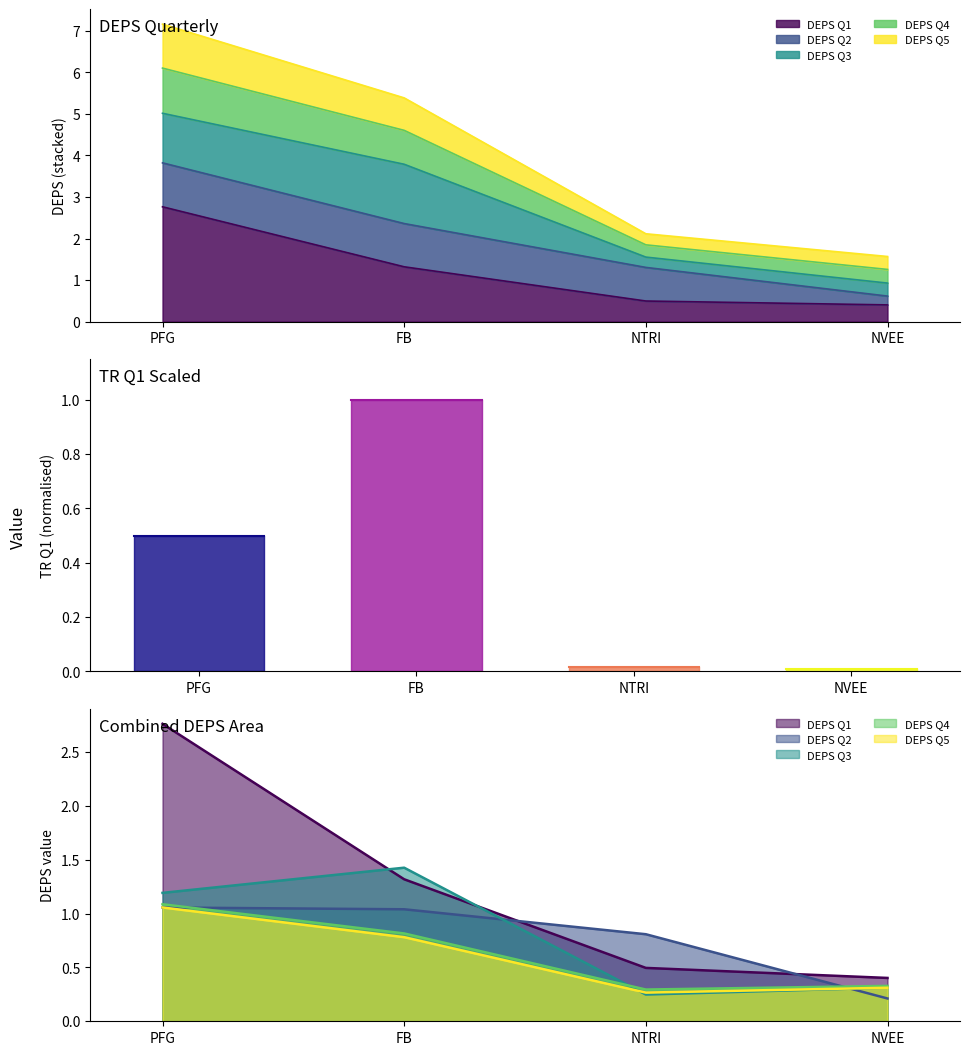

Does the chart display data point markers on the line(s)?

No